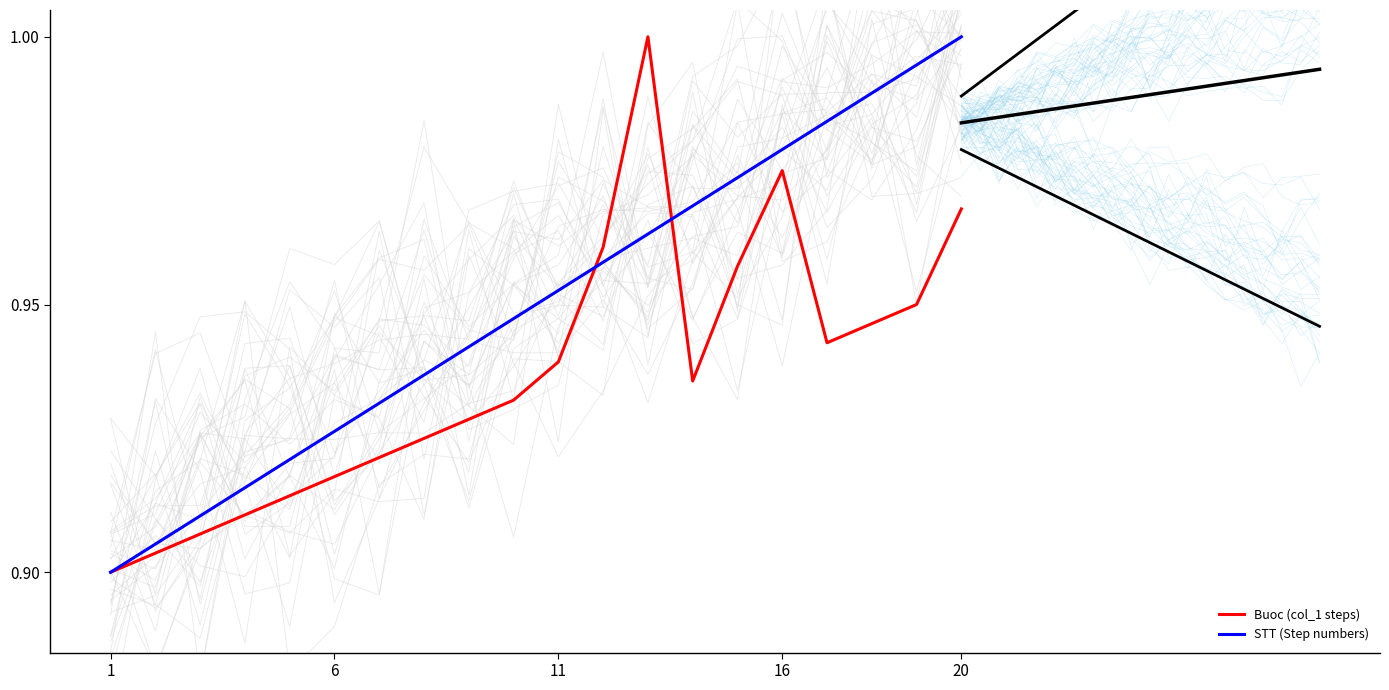

Where is STT (Step numbers) nearest to the value 0?

1